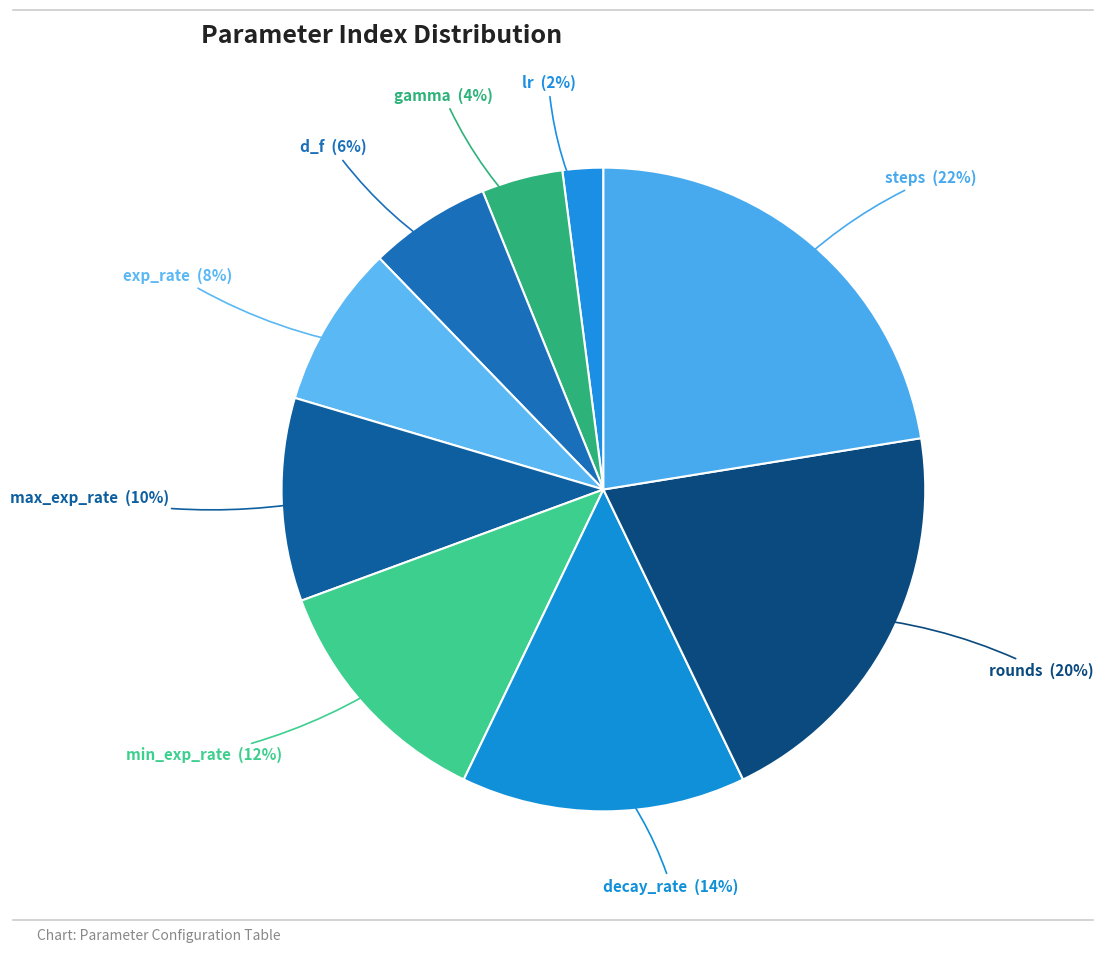

How many segments does this pie chart have?

9